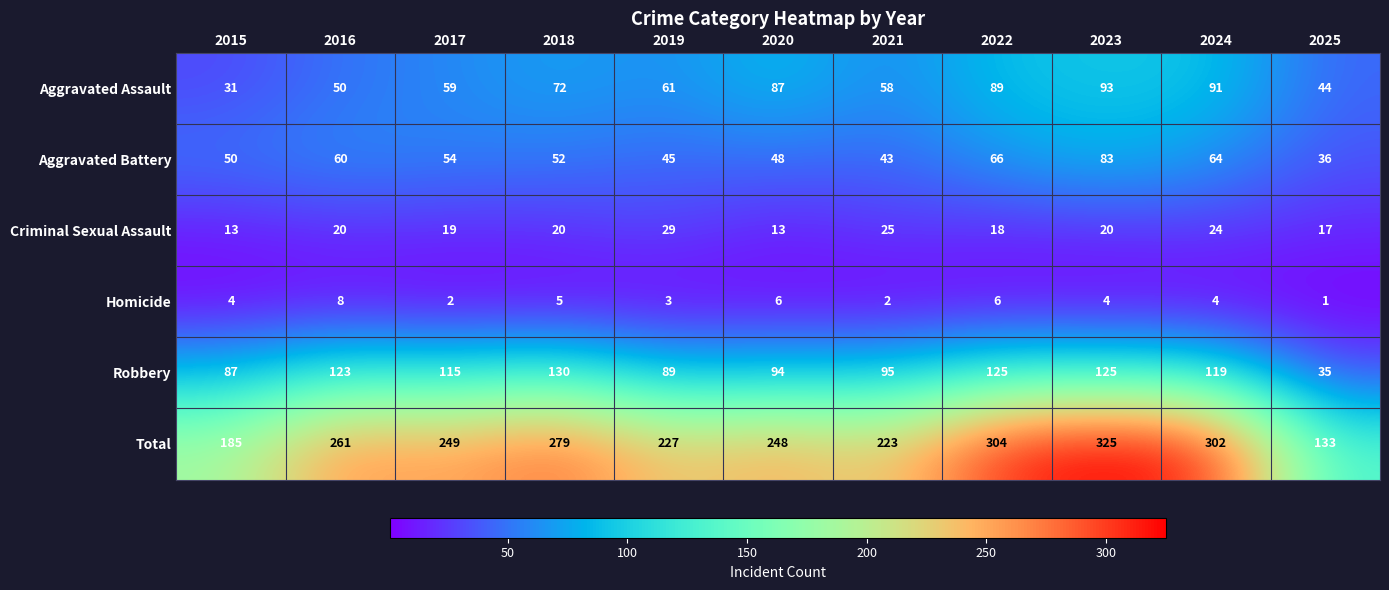

What is the sum of the Robbery values at 2021 and 2019?

184